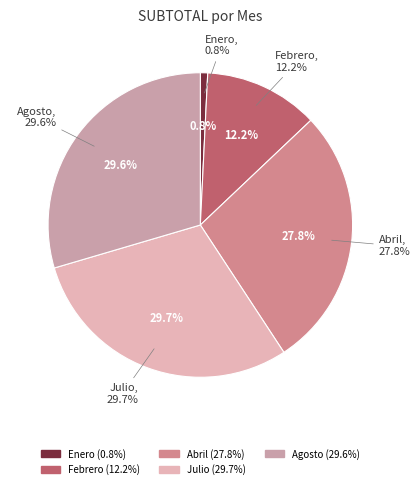

To the nearest percent, what percentage of the pie is Enero?

1%